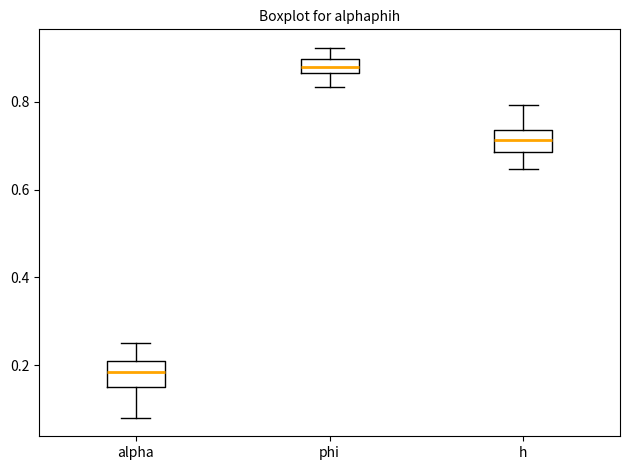

Reading left to right, transcribe this box plot: for each box, give where its median line is, the range the box spans, and where its two whiskers end, as read against the y-axis. The values are not printed on the chart, so give them approximately, as read against the axis.

alpha: median 0.18, box 0.16 to 0.22, whiskers 0.08 to 0.24
phi: median 0.88, box 0.86 to 0.90, whiskers 0.84 to 0.92
h: median 0.72, box 0.68 to 0.74, whiskers 0.64 to 0.80